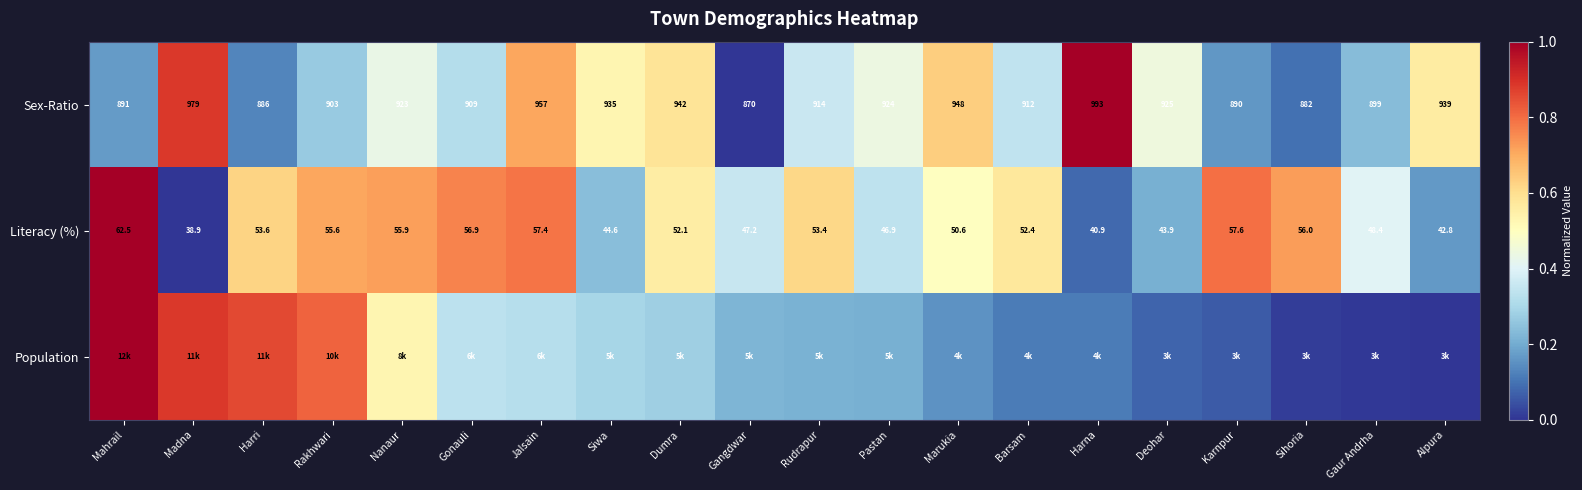

At which label does Literacy (%) reach its minimum?

Madna